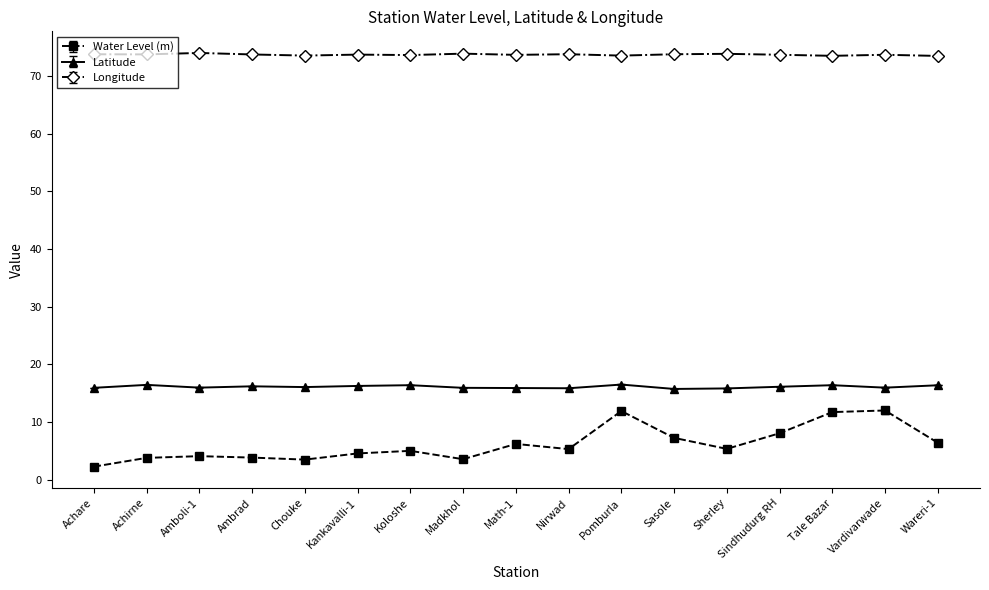

True or false: Water Level (m) and Longitude cross at least once.

False